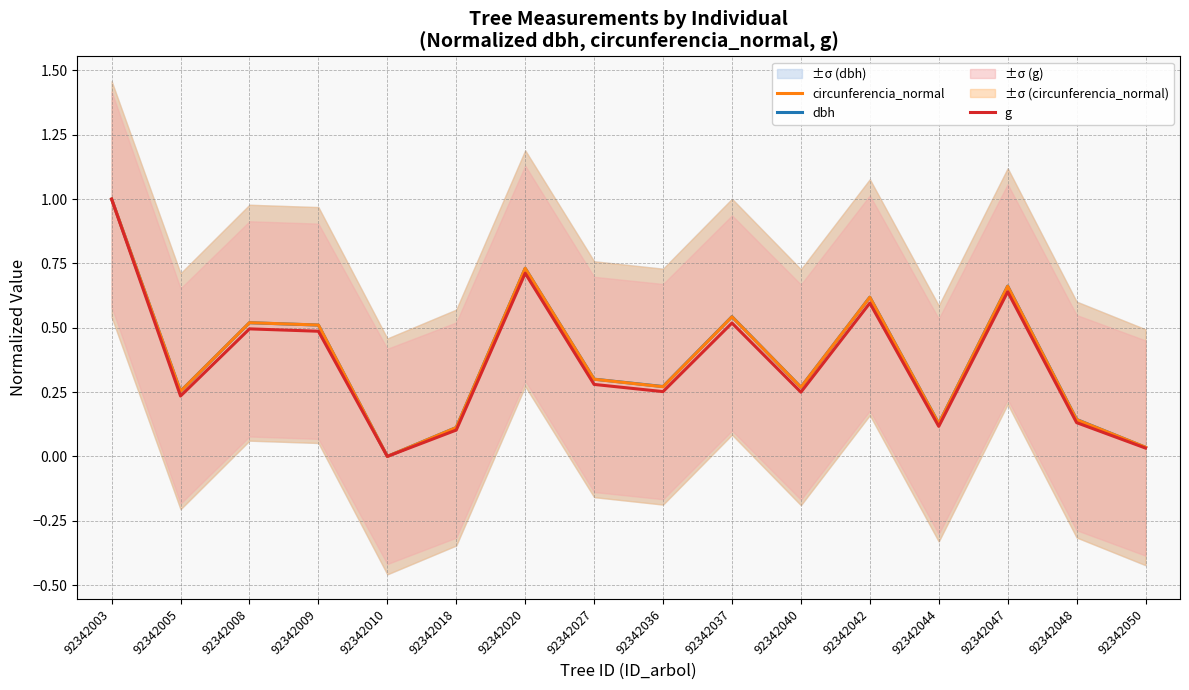

How many lines are shown in the chart?

3